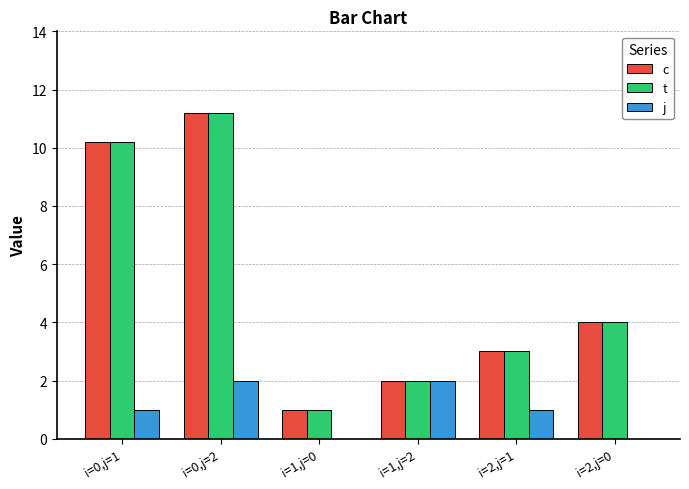

What is the highest value of the t series?

11.2